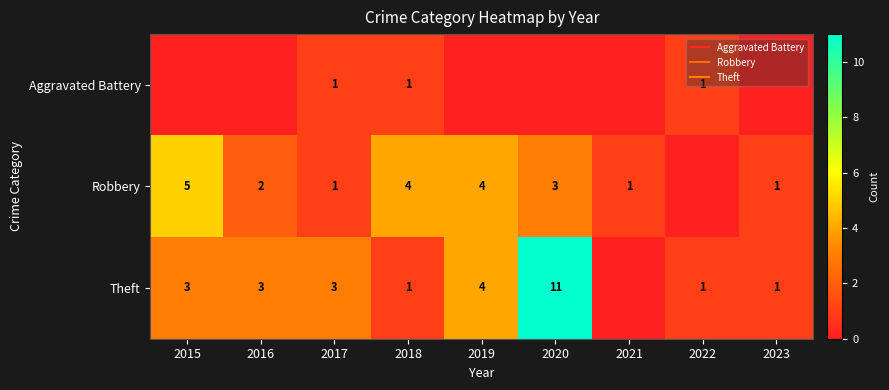

At which category is the sum across all series the highest?

2020